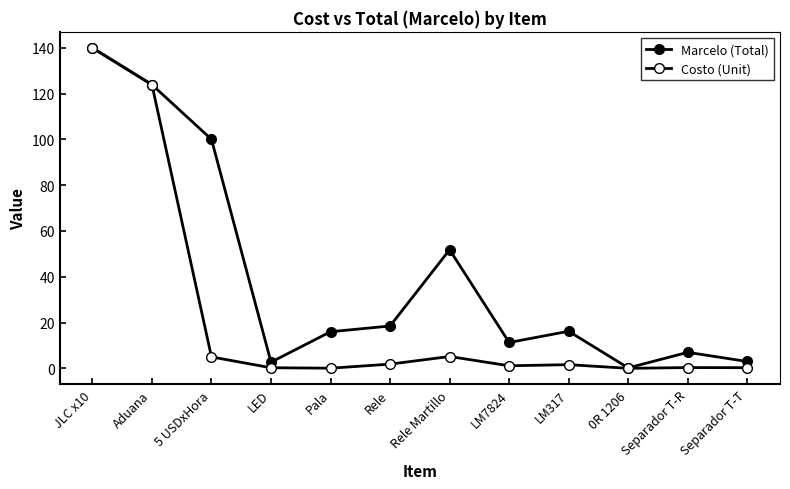

Reading left to right, what are all the values shown in this chart?

Marcelo (Total): 139.9	123.9	100.0	2.7	16.0	18.5	51.8	11.3	16.2	0.2	7.0	3.0
Costo (Unit): 139.9	123.9	5.0	0.3	0.1	1.9	5.2	1.1	1.6	0.0	0.3	0.3